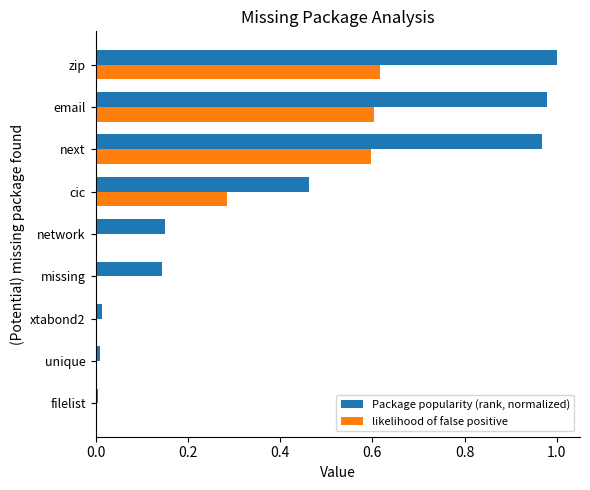

Is it true that Package popularity (rank, normalized) equals 1.6 at email?

False